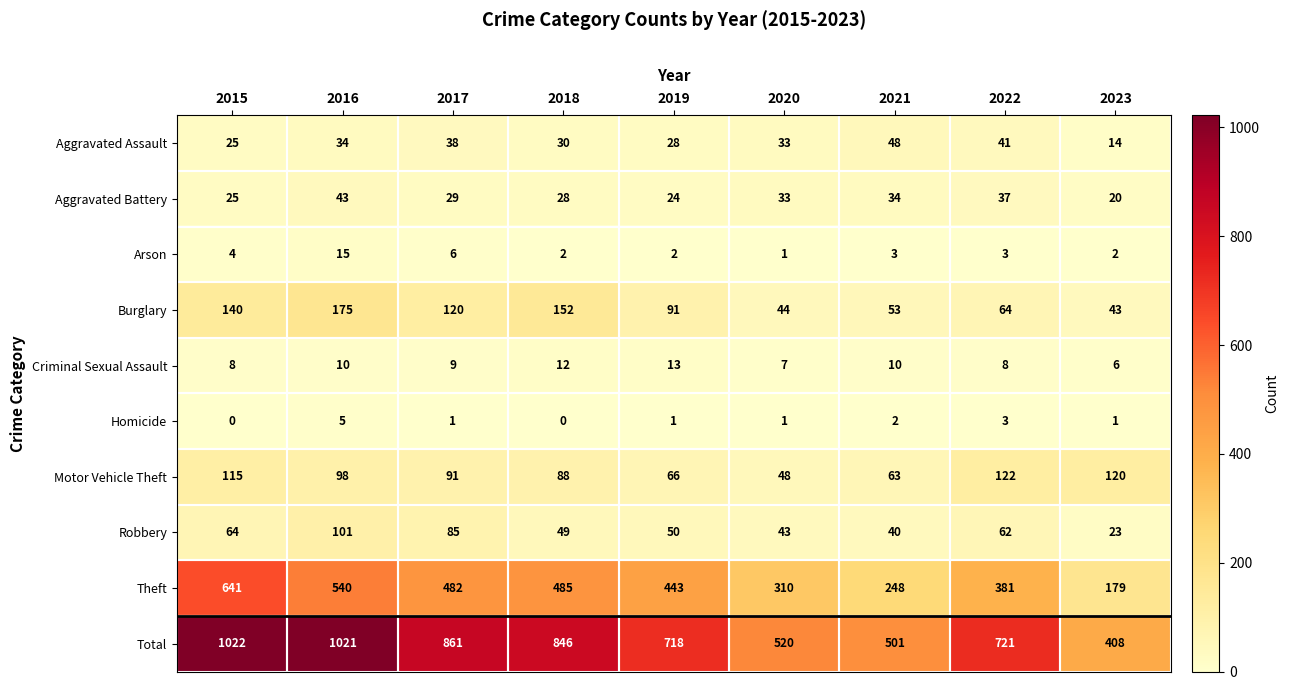

Between 2015 and 2023, which series saw the biggest shift?

Total